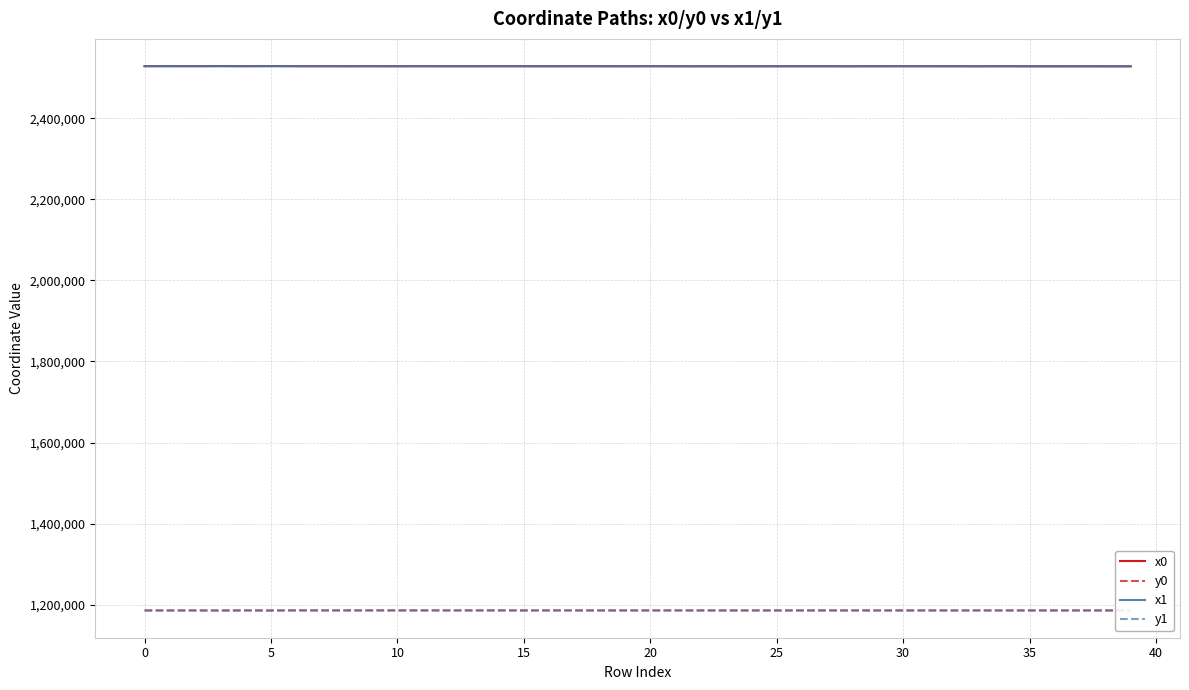

True or false: x1 and y0 cross at least once.

False